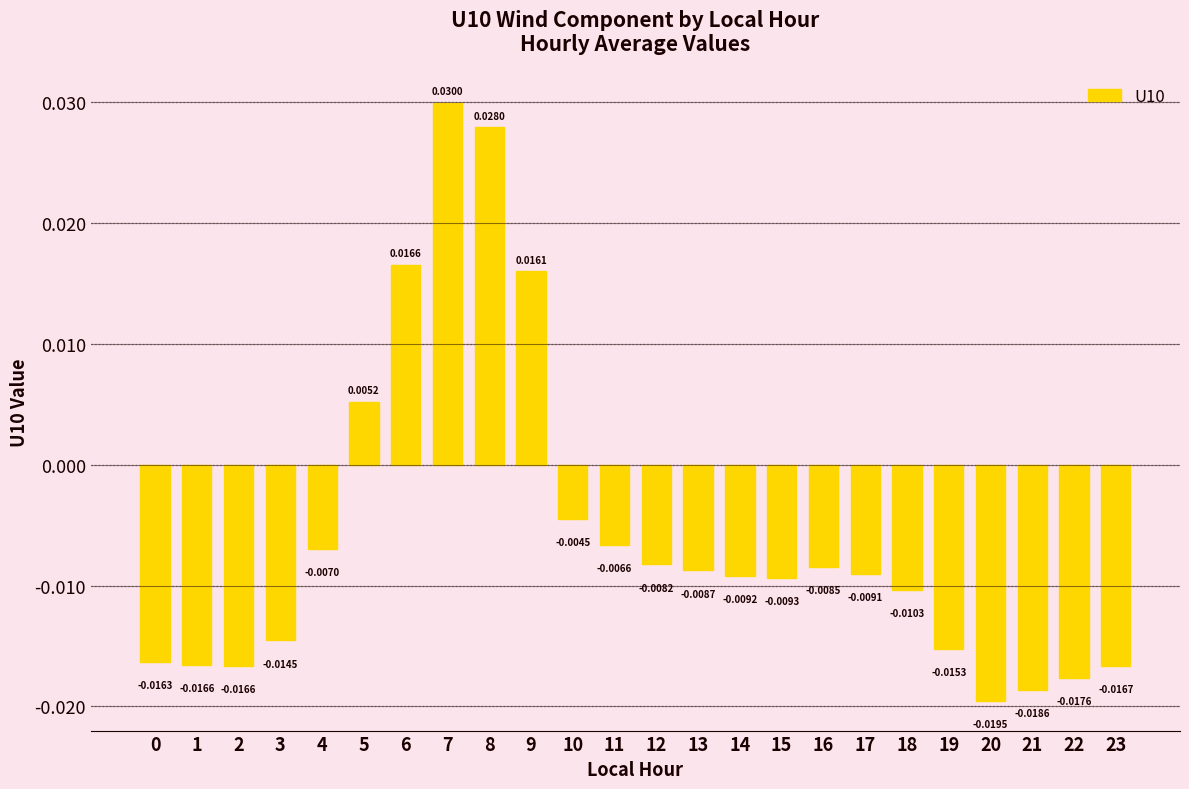

Which has a higher value, 9 or 21?

9